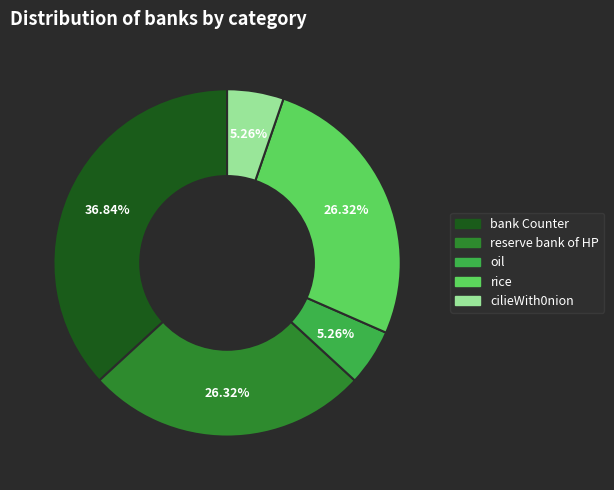

What percentage do rice and cilieWith0nion together represent?

31.6%